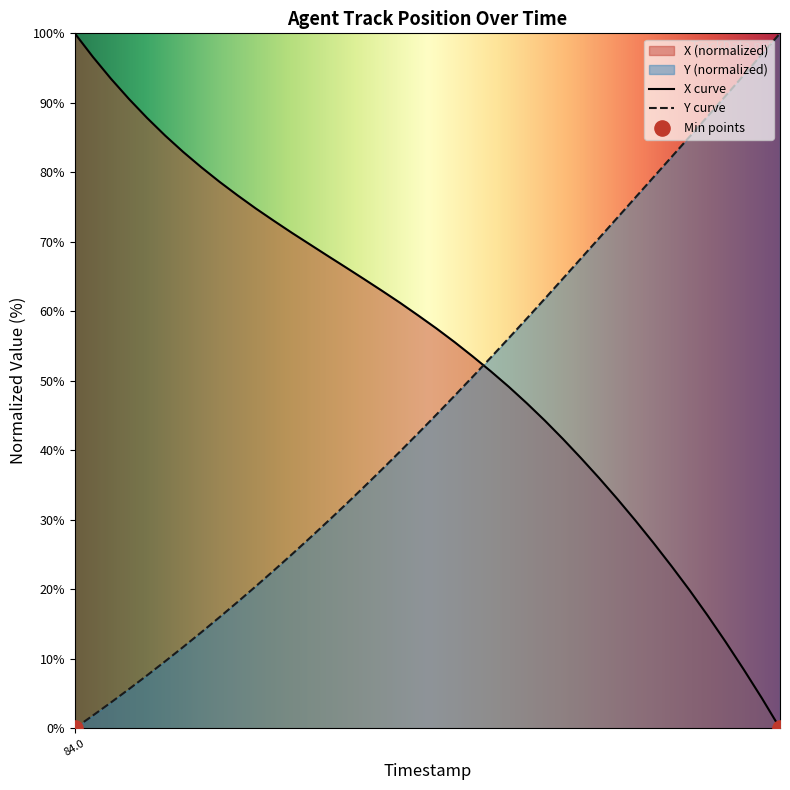

At how many categories does at least one series exceed 56?

37